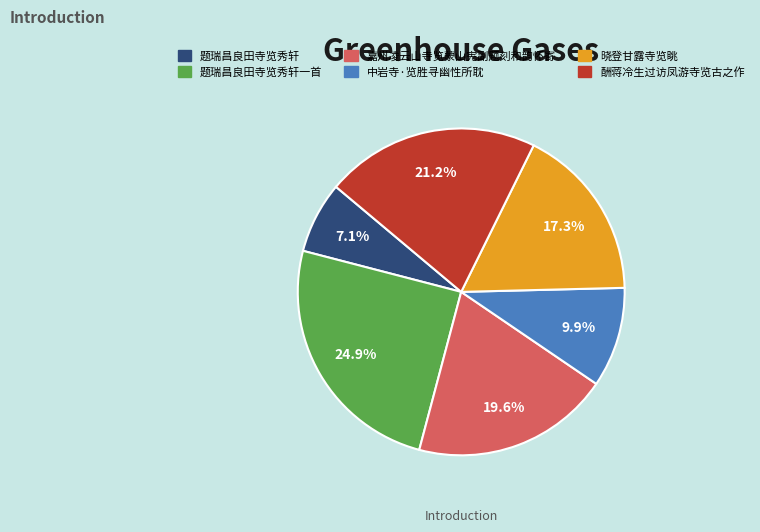

Is there any slice that represents more than half of the pie?

No